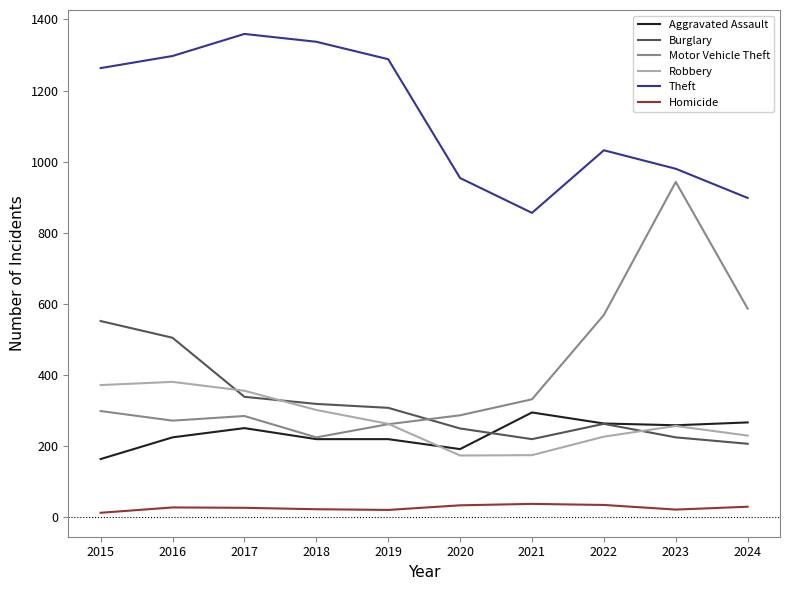

What is the difference between the highest and lowest values at 2015?

1250